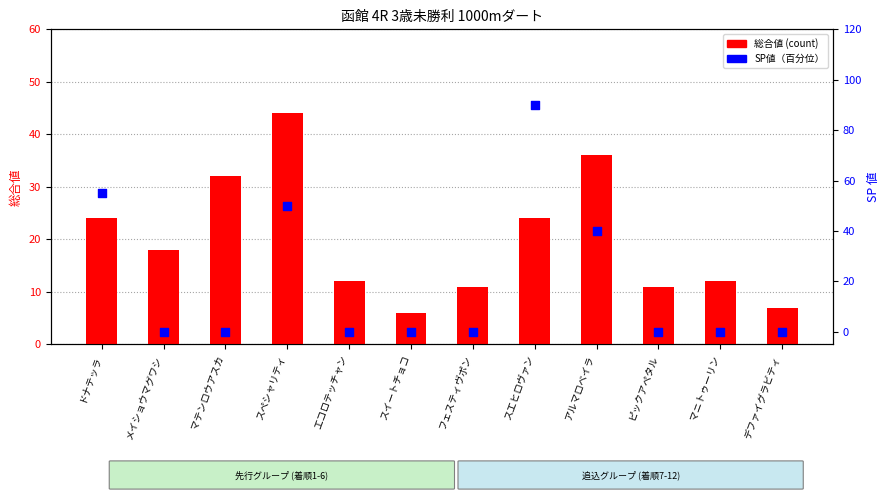

Which series has the largest total across all categories?

総合値